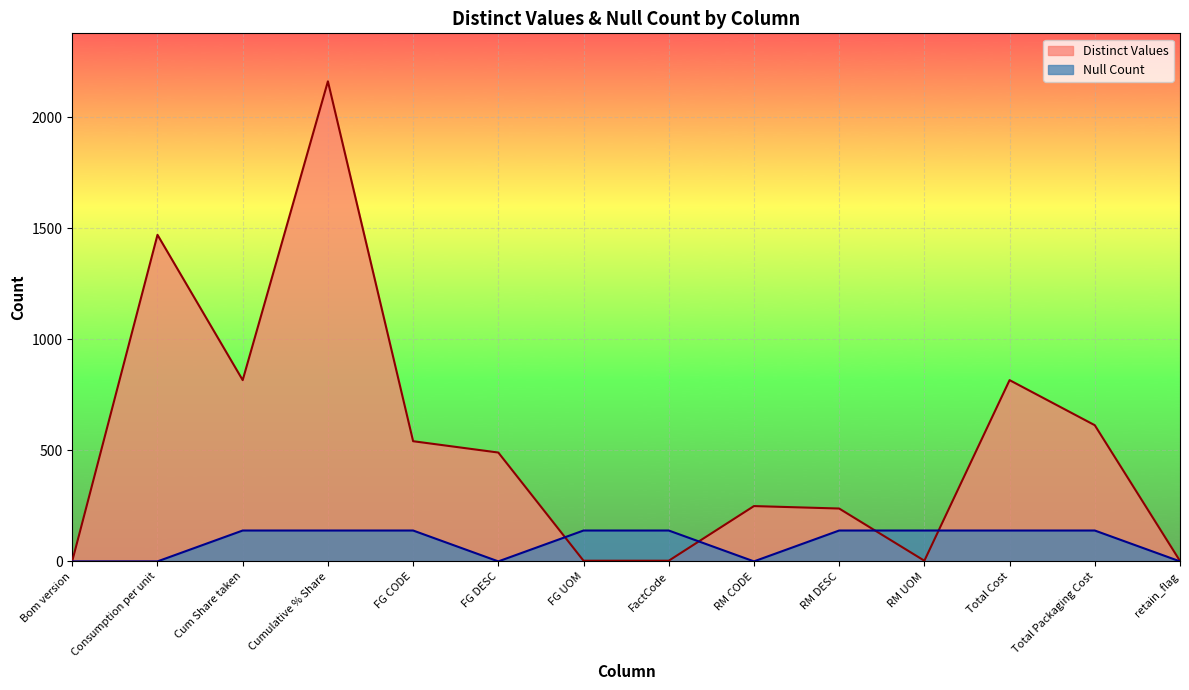

Count the Null Count values in the range 0 to 139.

14